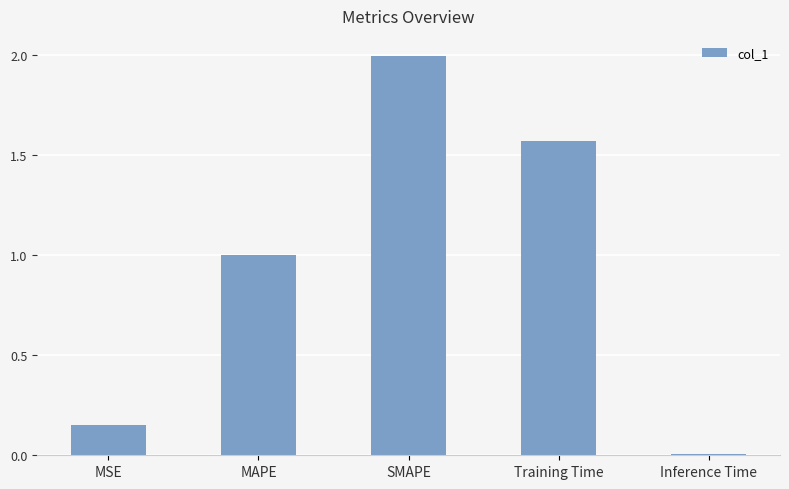

What is the label of the 5th bar from the left?

Inference Time